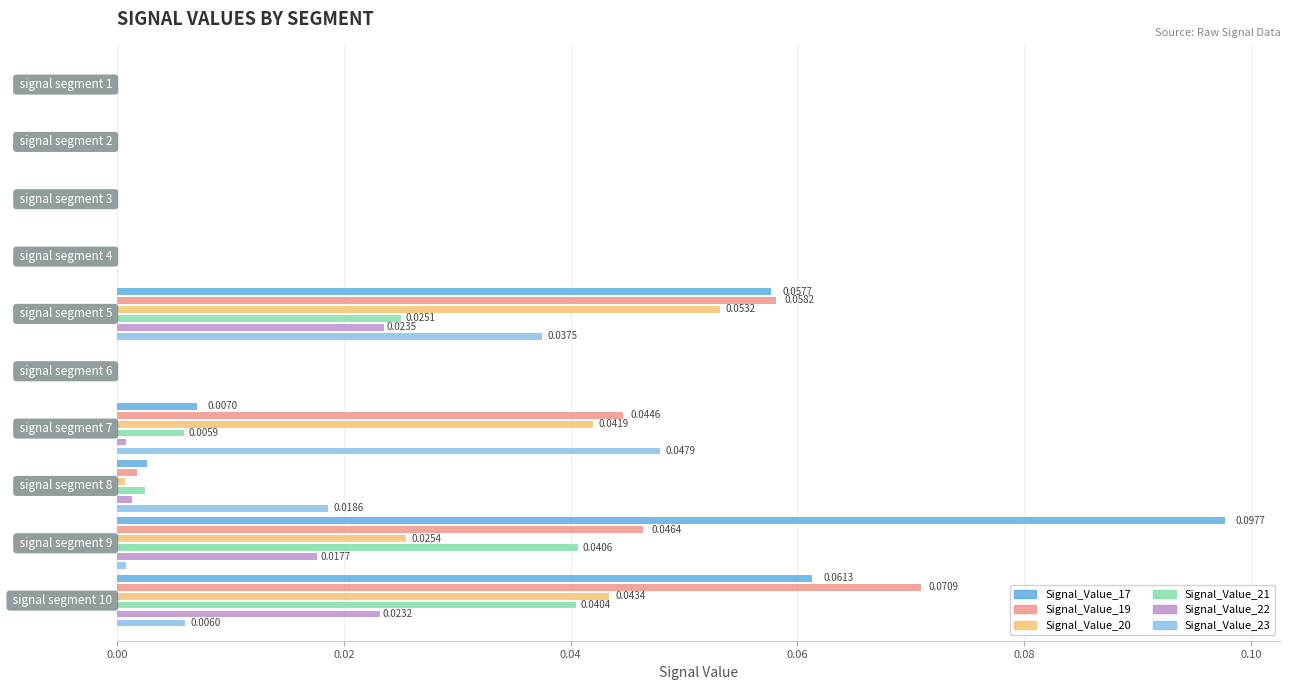

Which series has the widest spread of values?

Signal_Value_17